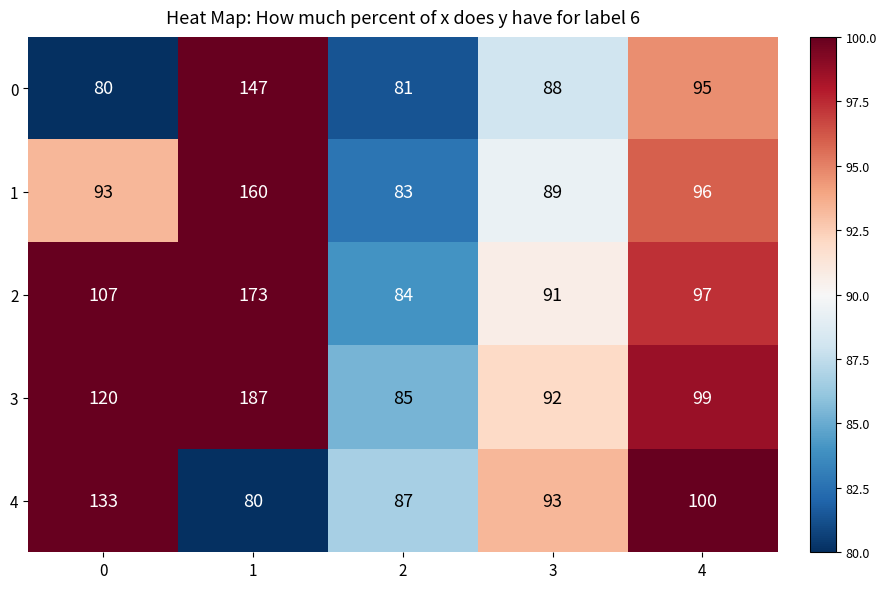

Count the number of categories in the chart.

5